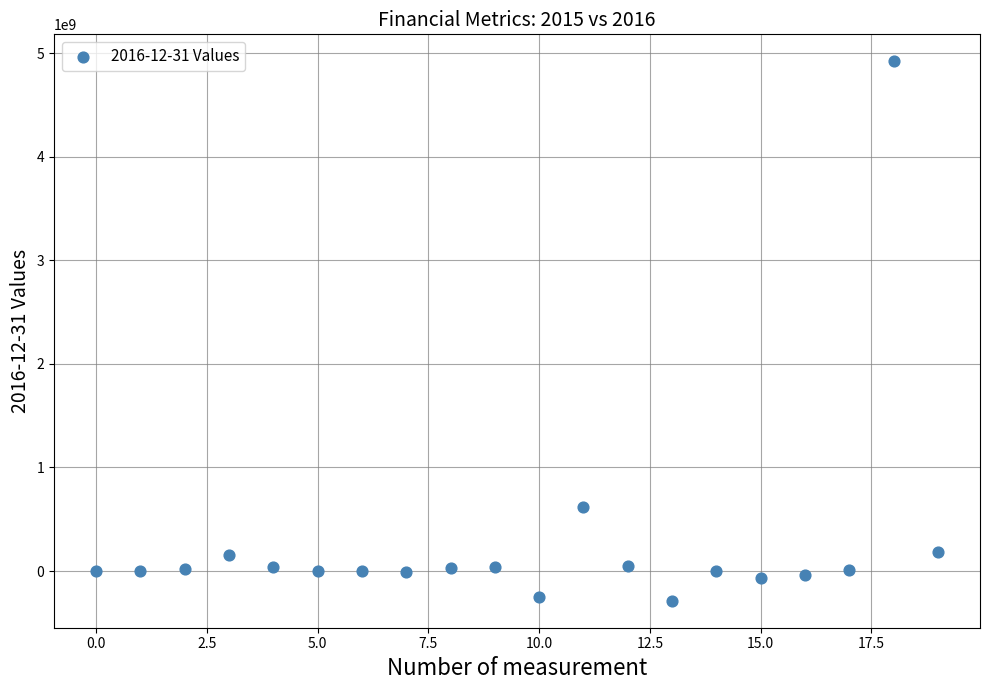

What is the range of Y values (max minus min)?

5210000000